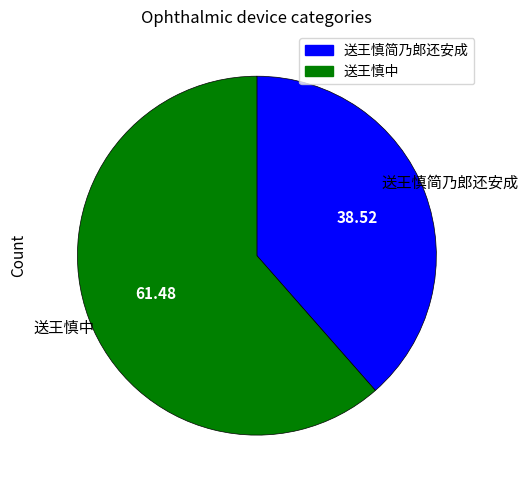

Which has a higher value, 送王慎中 or 送王慎简乃郎还安成?

送王慎中